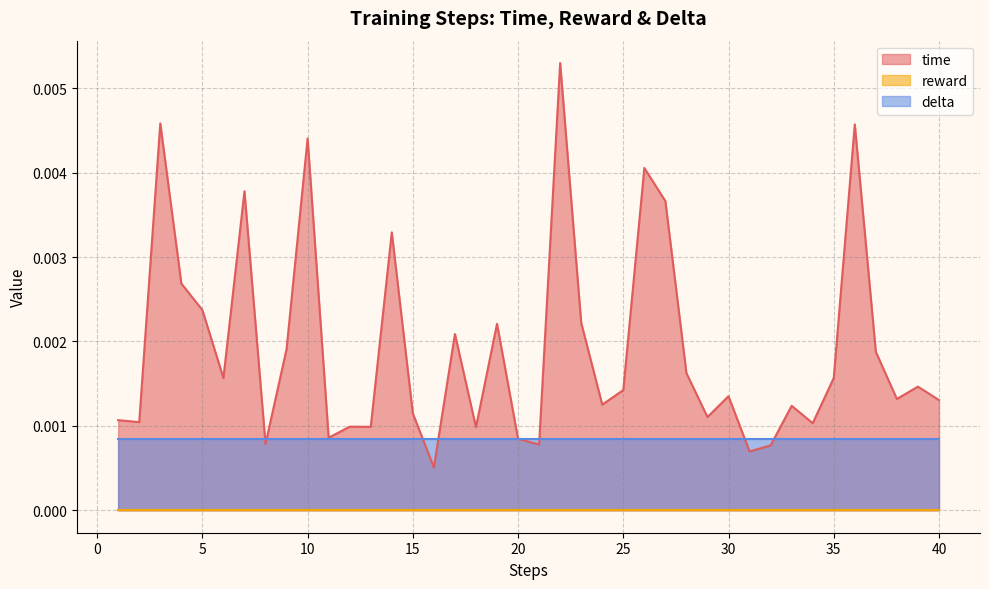

The value of delta at 13 is 0.0. True or false?

True